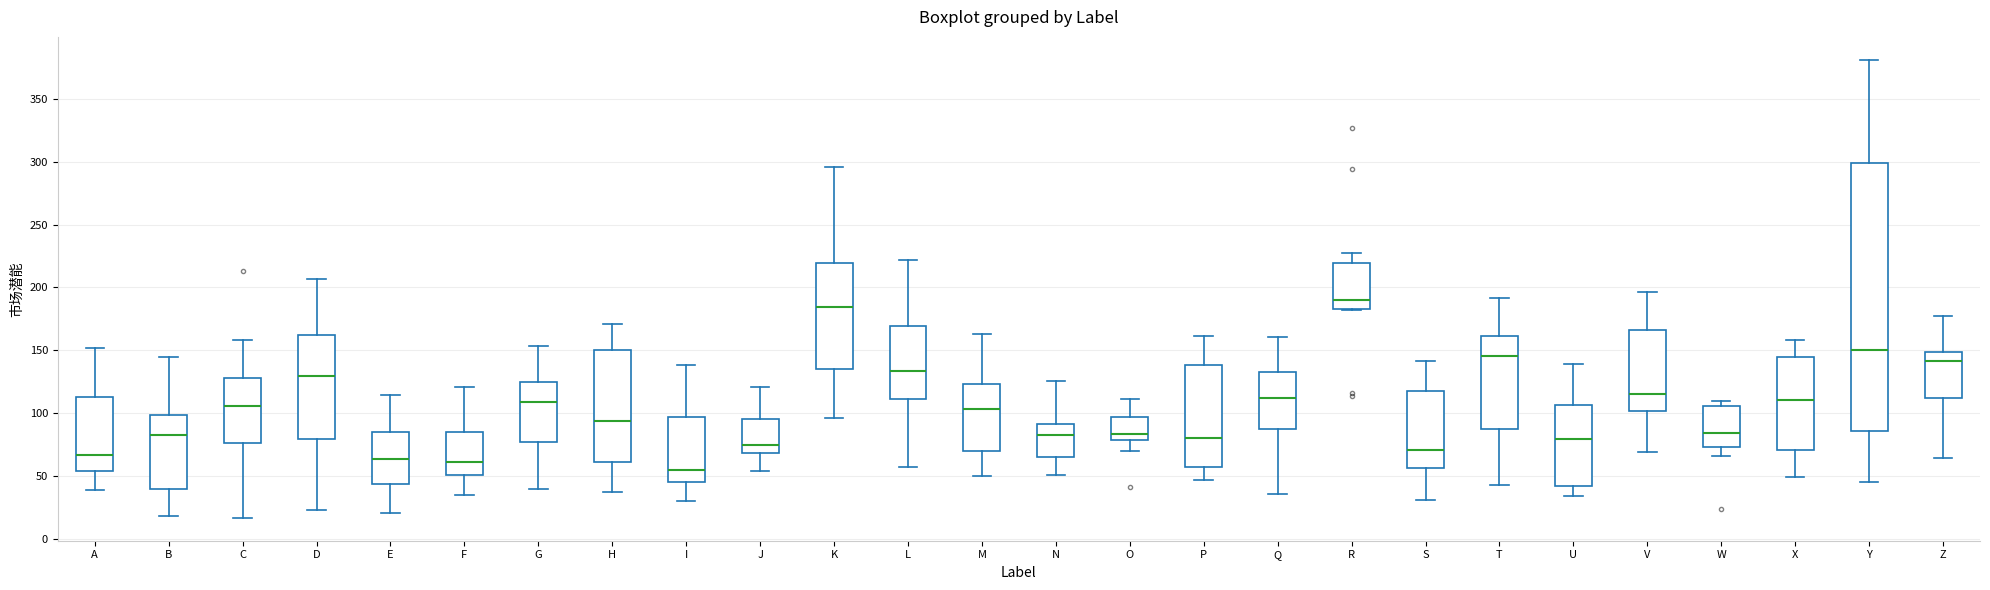

Reading left to right, read every box against the y-axis: the position of its median line, the range the box covers, and the ends of its whiskers. The values are not printed on the chart, so give them approximately, as read against the axis.

A: median 65, box 55 to 115, whiskers 40 to 150
B: median 80, box 40 to 100, whiskers 20 to 145
C: median 105, box 75 to 130, whiskers 15 to 160
D: median 130, box 80 to 160, whiskers 25 to 205
E: median 65, box 45 to 85, whiskers 20 to 115
F: median 60, box 50 to 85, whiskers 35 to 120
G: median 110, box 75 to 125, whiskers 40 to 155
H: median 95, box 60 to 150, whiskers 35 to 170
I: median 55, box 45 to 95, whiskers 30 to 140
J: median 75, box 70 to 95, whiskers 55 to 120
K: median 185, box 135 to 220, whiskers 95 to 295
L: median 135, box 110 to 170, whiskers 55 to 220
M: median 105, box 70 to 125, whiskers 50 to 165
N: median 85, box 65 to 90, whiskers 50 to 125
O: median 85, box 80 to 95, whiskers 70 to 110
P: median 80, box 55 to 140, whiskers 45 to 160
Q: median 110, box 90 to 130, whiskers 35 to 160
R: median 190, box 185 to 220, whiskers 180 to 225
S: median 70, box 55 to 120, whiskers 30 to 140
T: median 145, box 85 to 160, whiskers 40 to 190
U: median 80, box 40 to 105, whiskers 35 to 140
V: median 115, box 100 to 165, whiskers 70 to 195
W: median 85, box 75 to 105, whiskers 65 to 110
X: median 110, box 70 to 145, whiskers 50 to 160
Y: median 150, box 85 to 300, whiskers 45 to 380
Z: median 140, box 110 to 150, whiskers 65 to 175